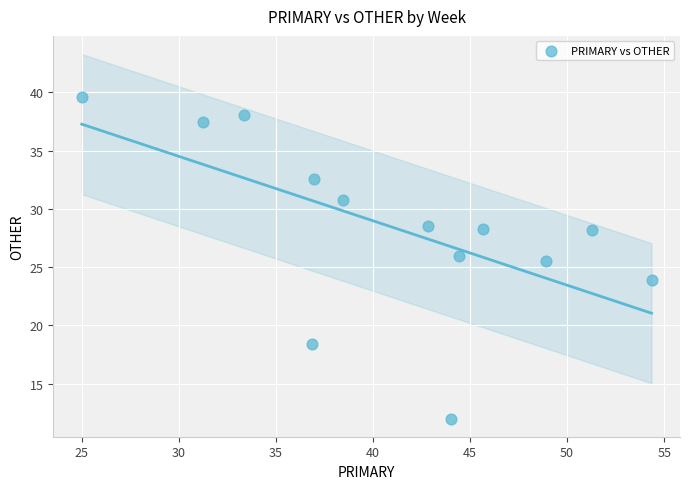

What Y value in the scatter plot is closest to 25?

25.5